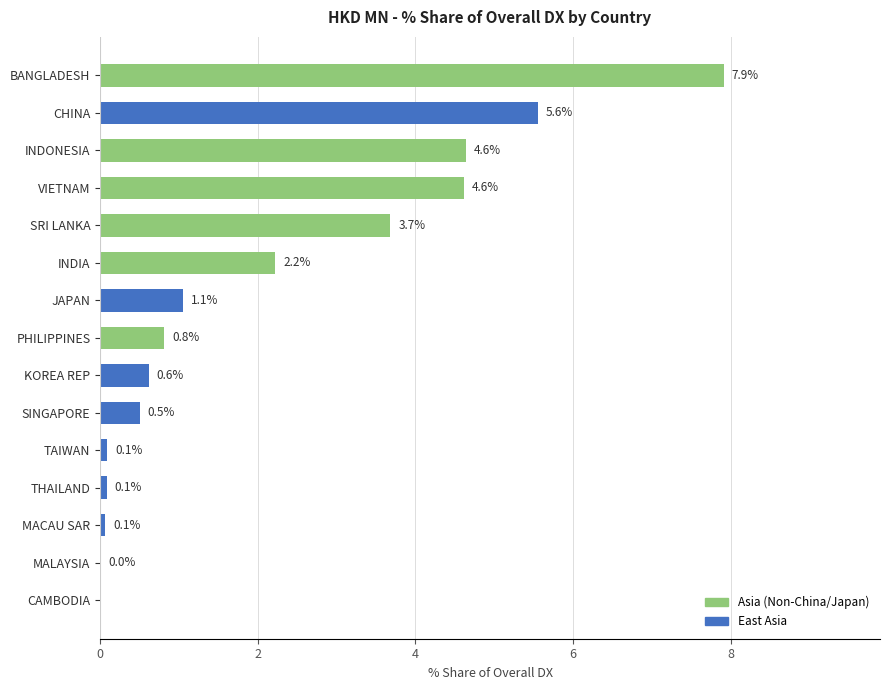

The value at VIETNAM is 4.6. True or false?

True